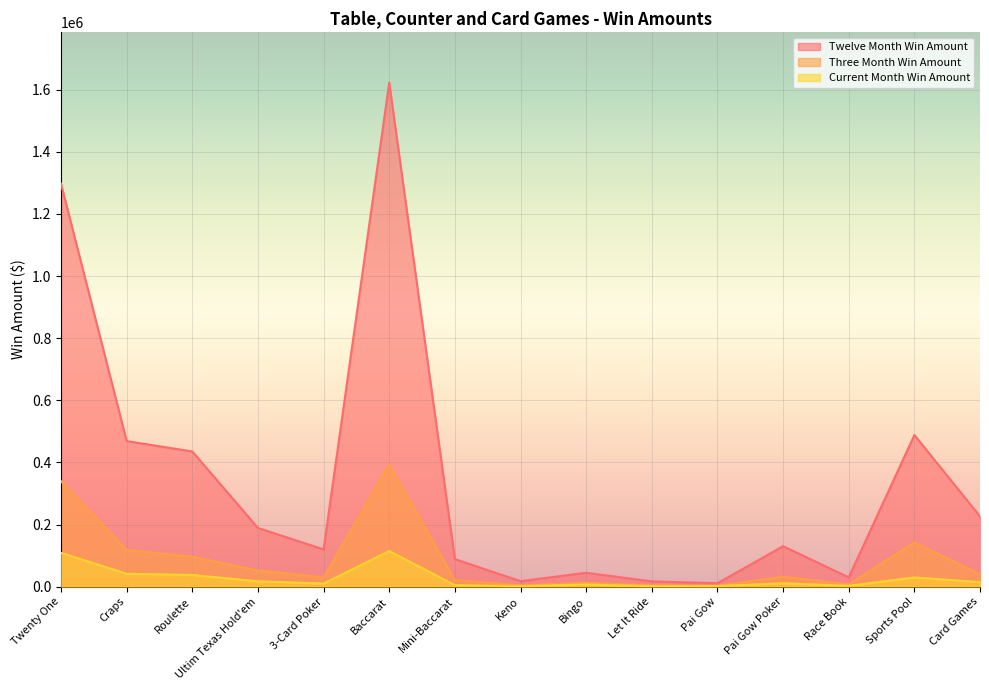

What is the label of the 3rd point from the left?

Roulette